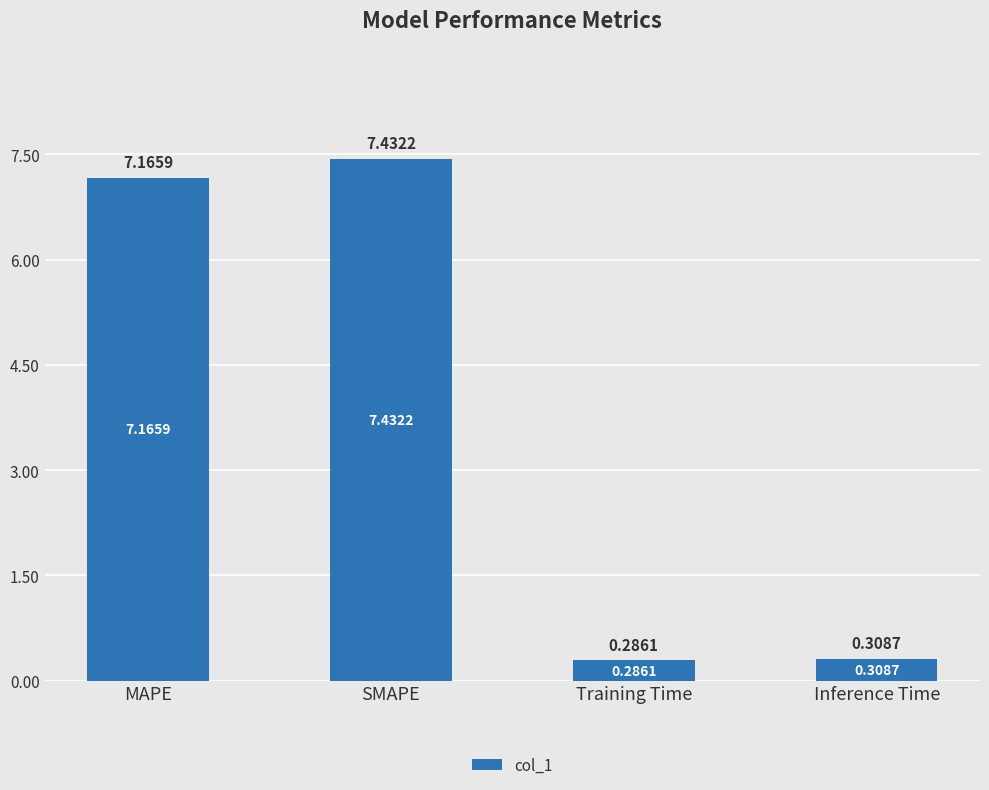

Which label corresponds to the largest value in the chart?

SMAPE